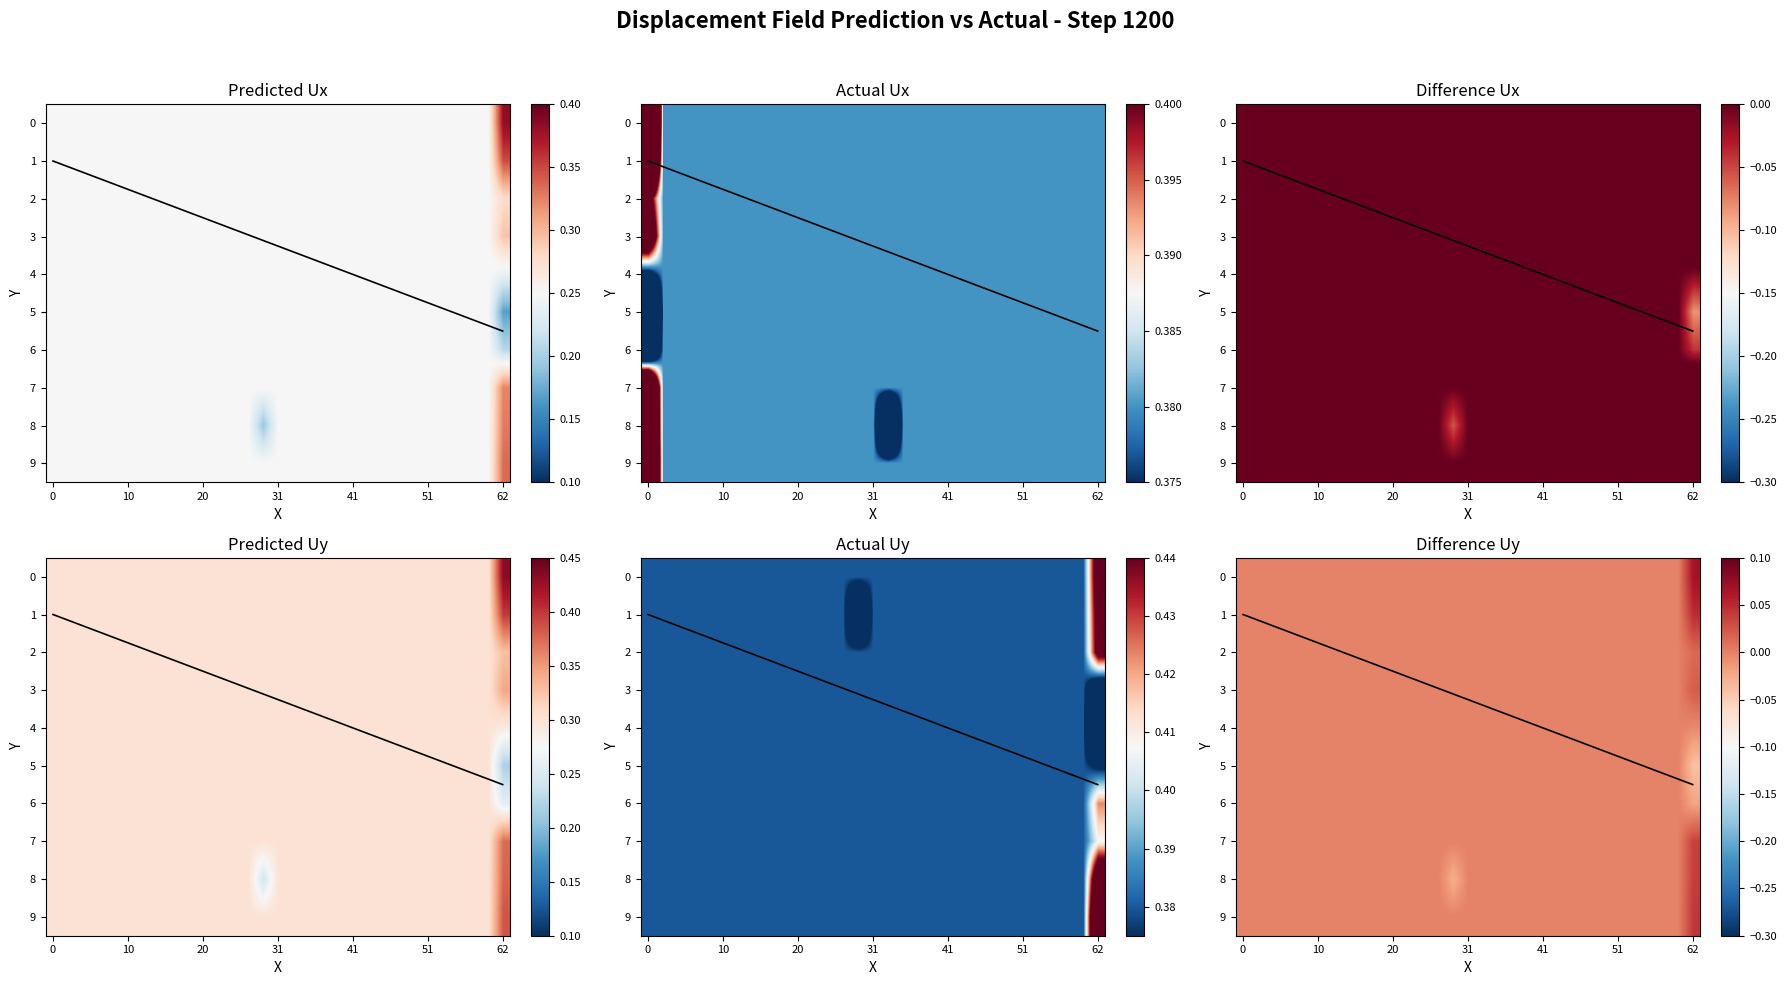

How many positive values does the 5 series have?

1